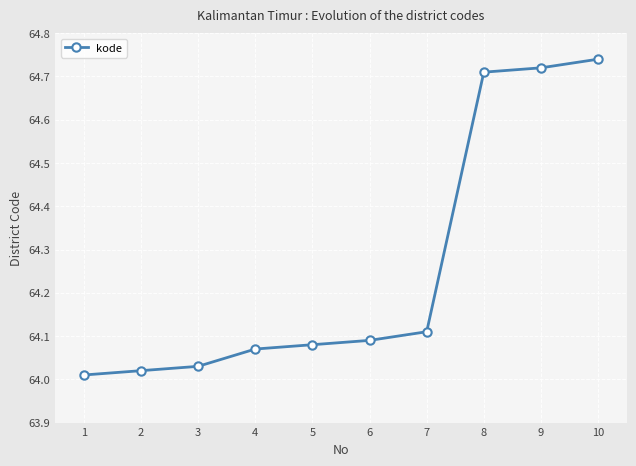

Is it true that the value at 4 is 24.7?

False